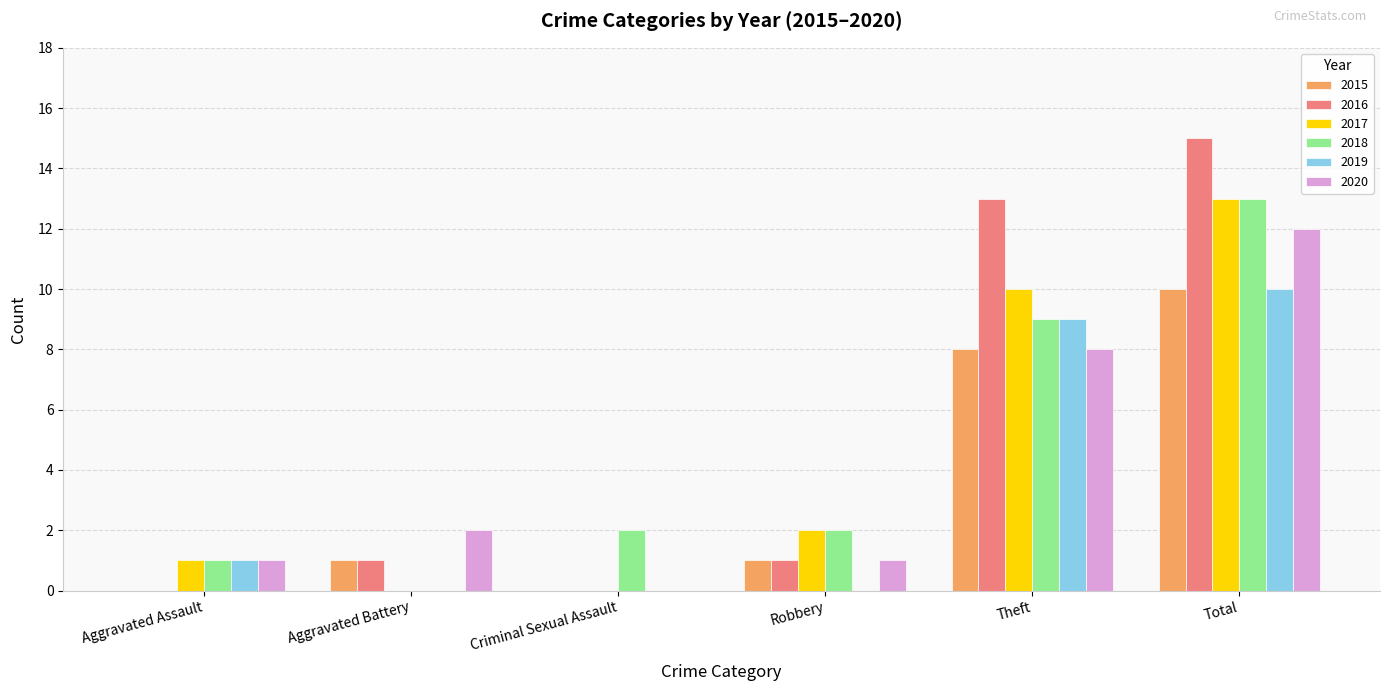

Reading left to right, list all the values displayed in this chart.

2015: 0	1	0	1	8	10
2016: 0	1	0	1	13	15
2017: 1	0	0	2	10	13
2018: 1	0	2	2	9	13
2019: 1	0	0	0	9	10
2020: 1	2	0	1	8	12